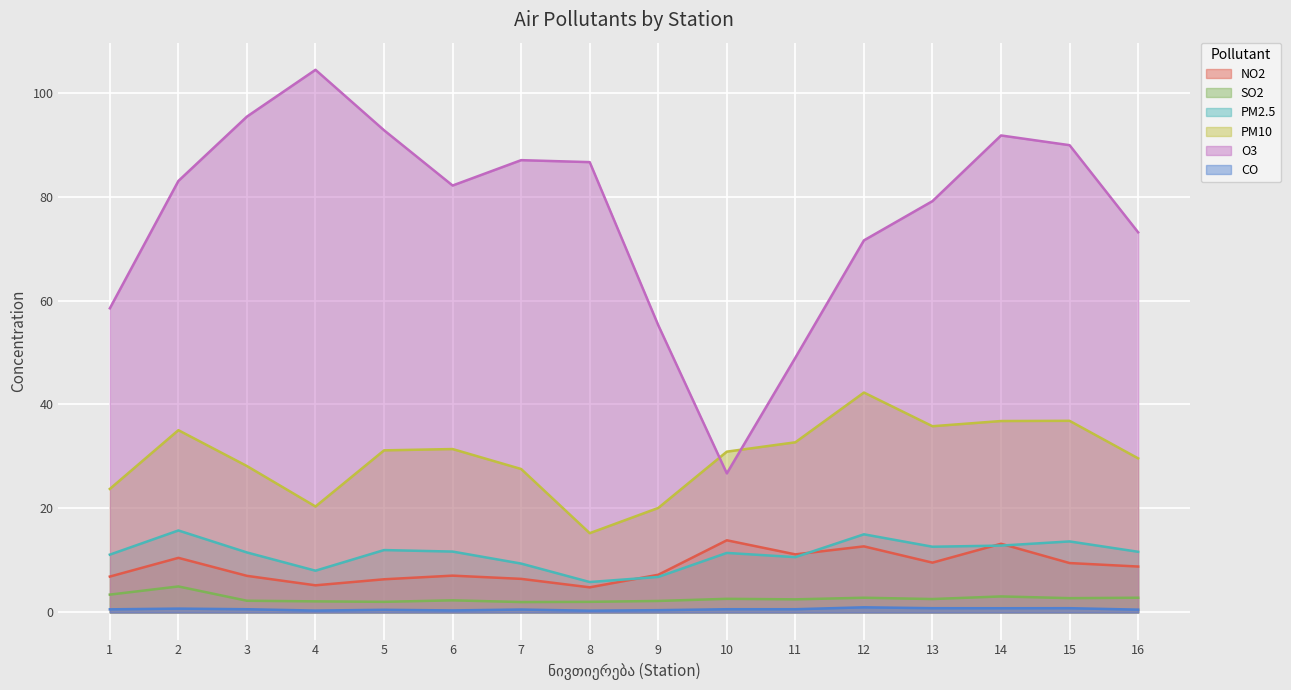

Which series has the largest total across all categories?

O3